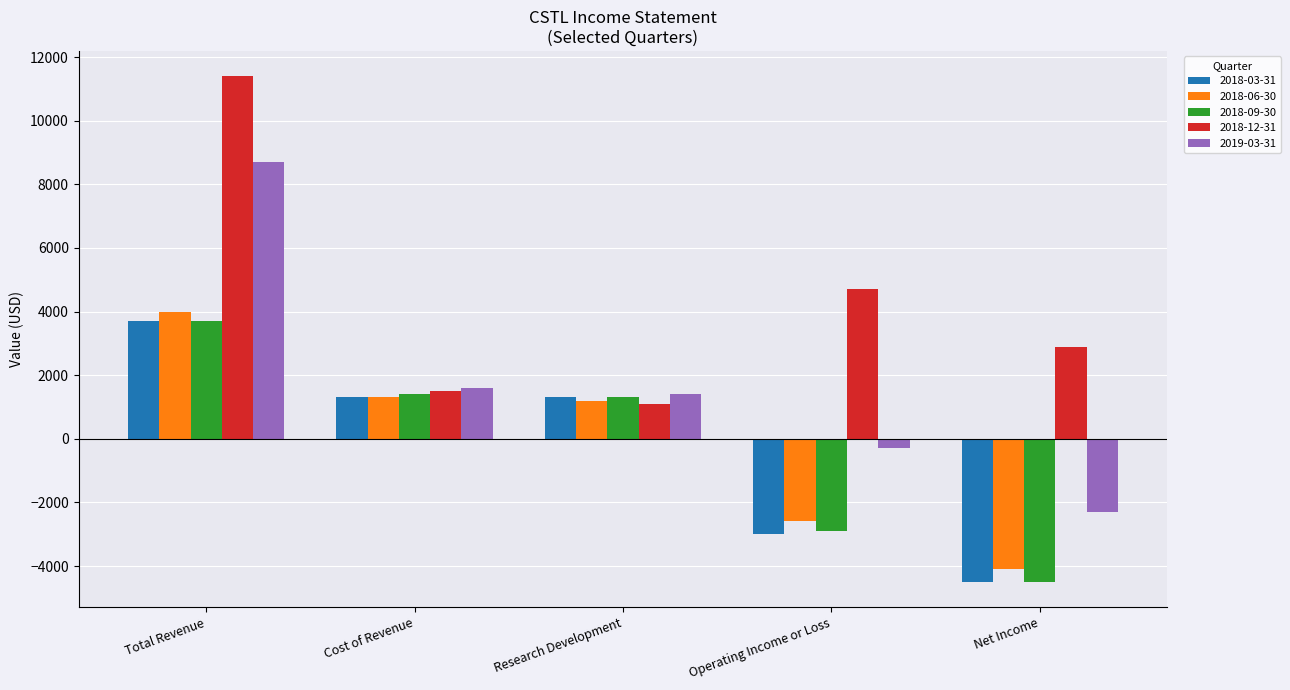

What is the spread (max minus min) of values at Cost of Revenue?

300